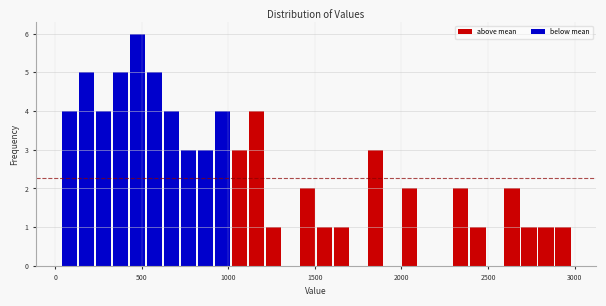

Around what value on the x-axis is the tallest bar? Give the approximate position of its centre, as read against the axis.

450